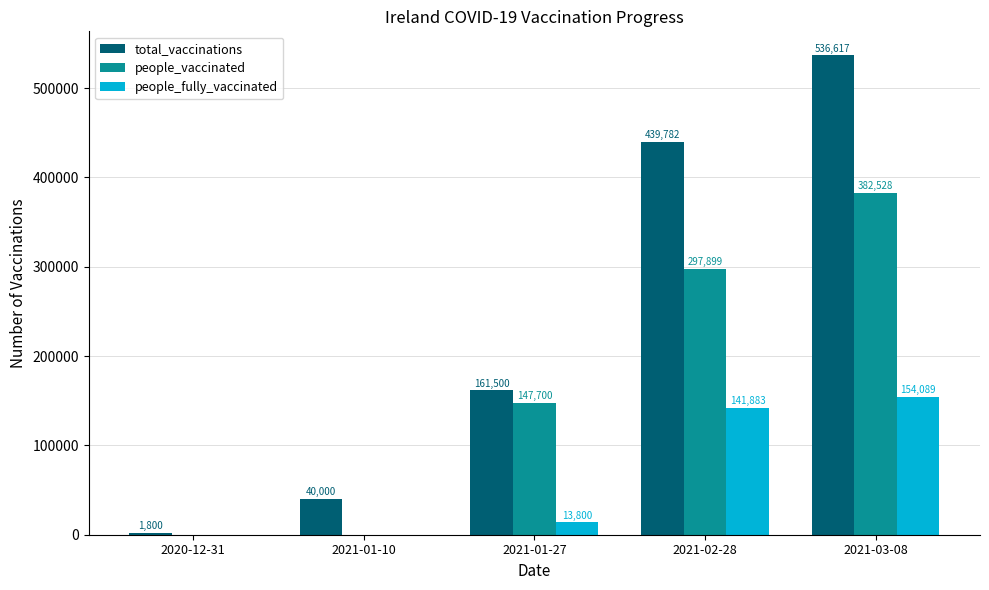

Are the bars grouped side by side (vs. stacked)?

Yes